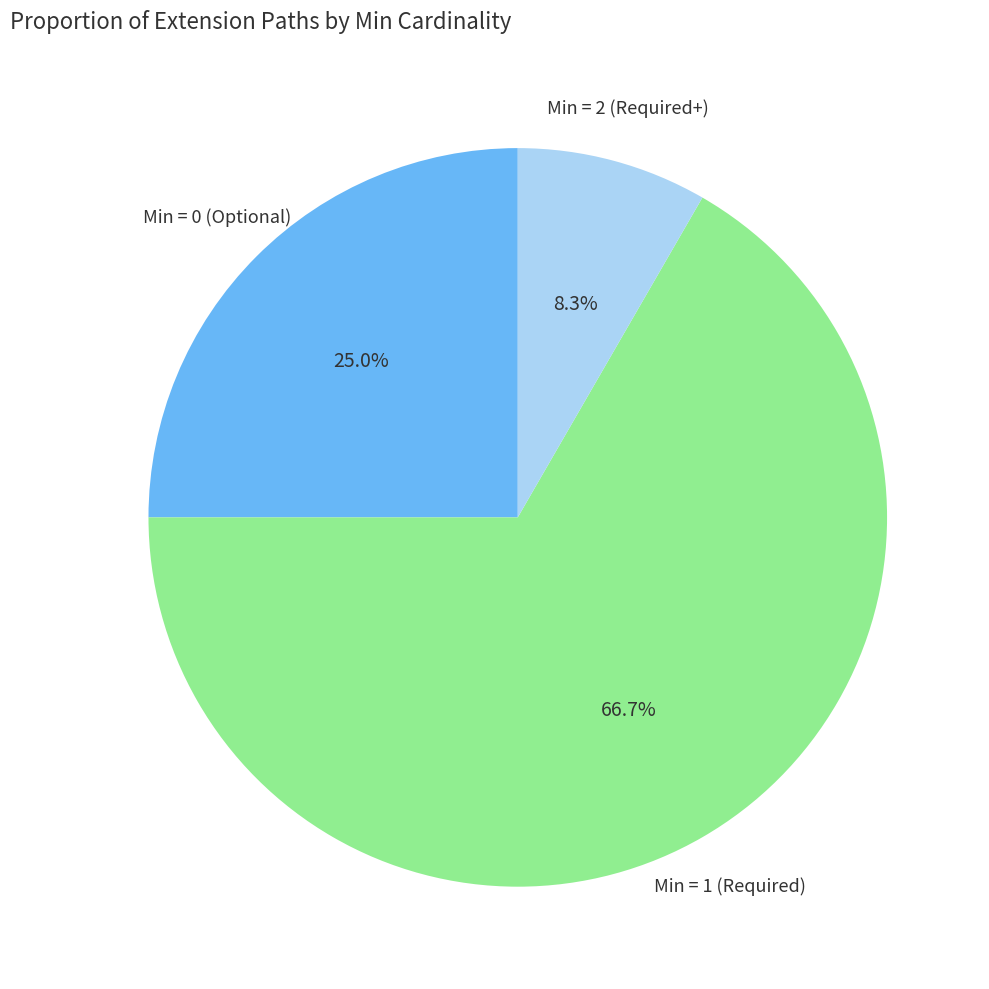

Does any single category account for the majority?

Yes